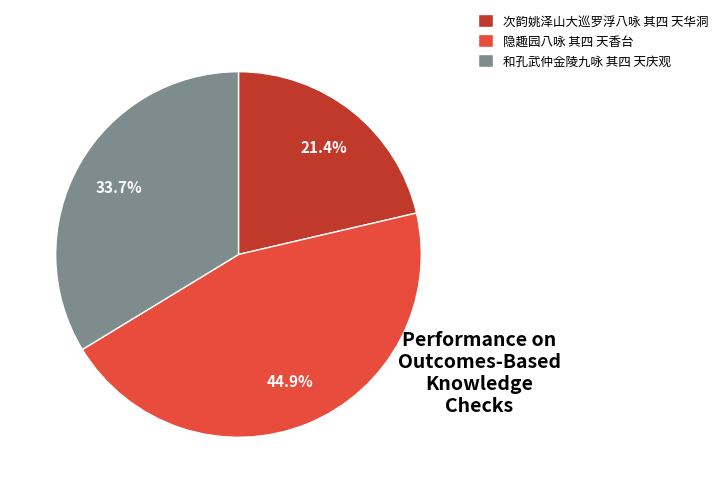

Is there any slice that represents more than half of the pie?

No